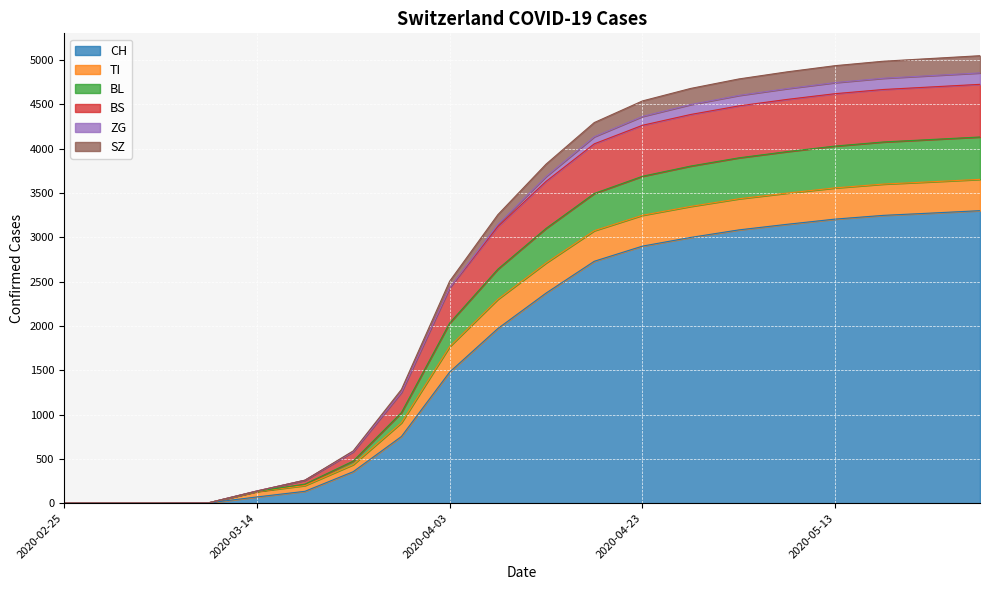

What is the maximum value for CH?

3300